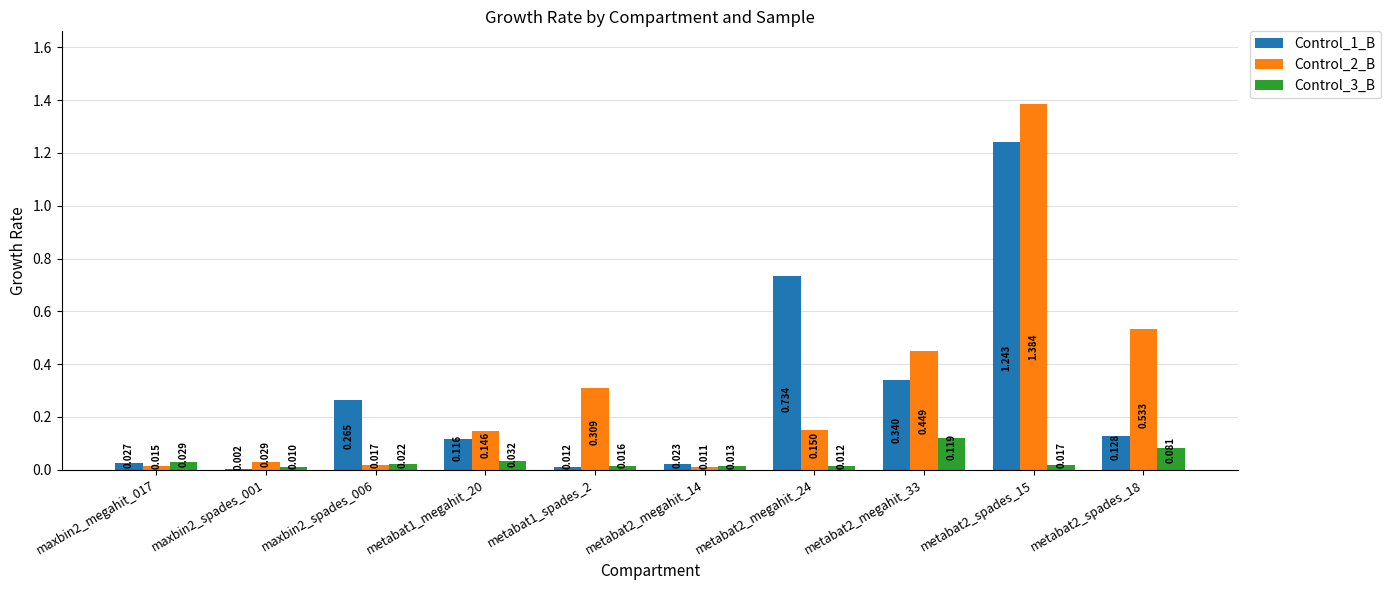

Is the value of Control_1_B at metabat2_megahit_33 greater than the value of Control_2_B at metabat2_megahit_33?

No